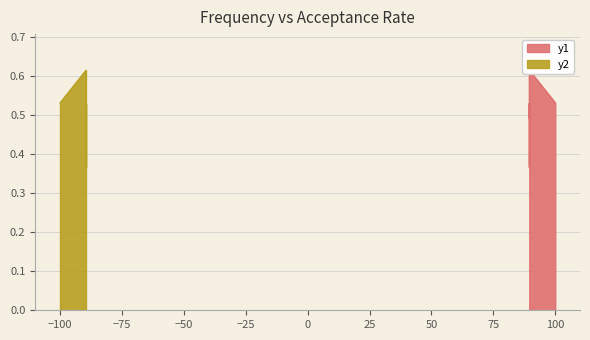

What is the label of the 2nd point from the left?

89.5